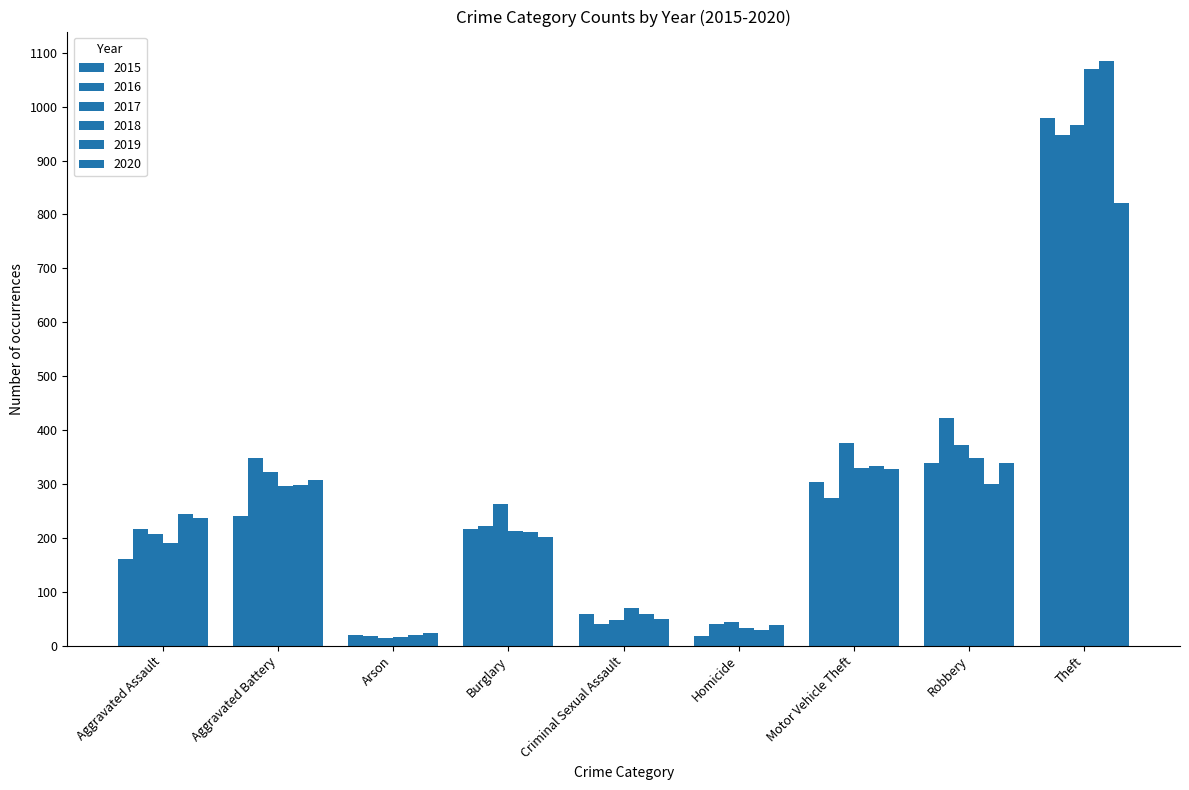

How many groups of bars are there?

9